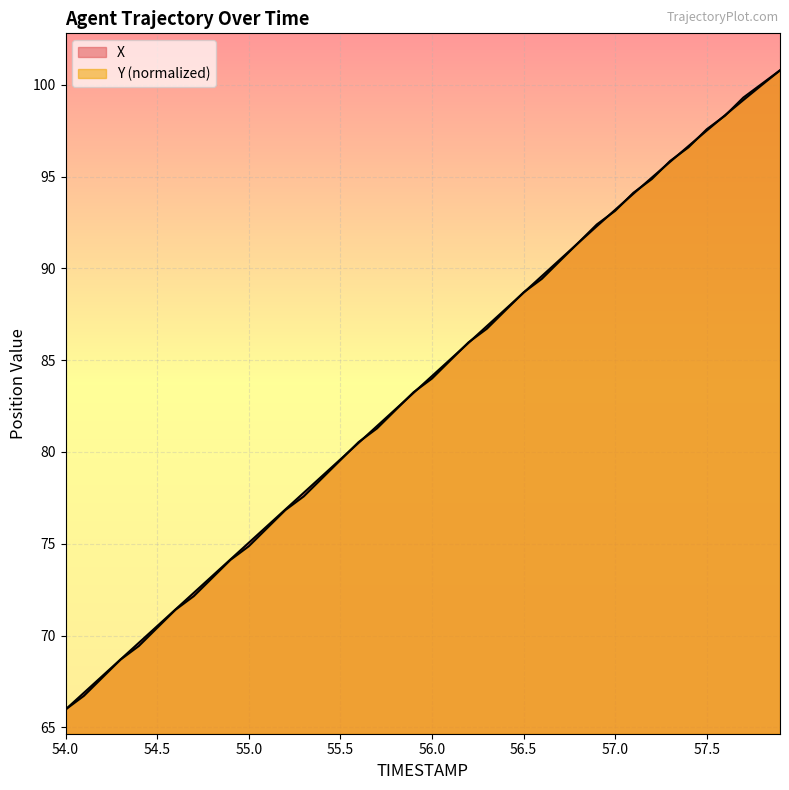

The Y series shows 84.0 at 56.0. True or false?

True